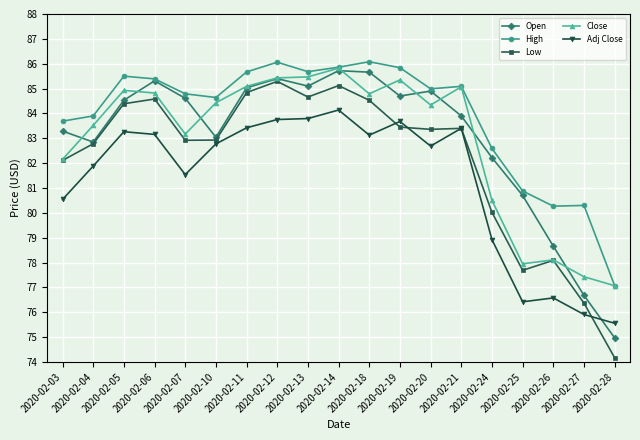

True or false: High and Low cross at least once.

False